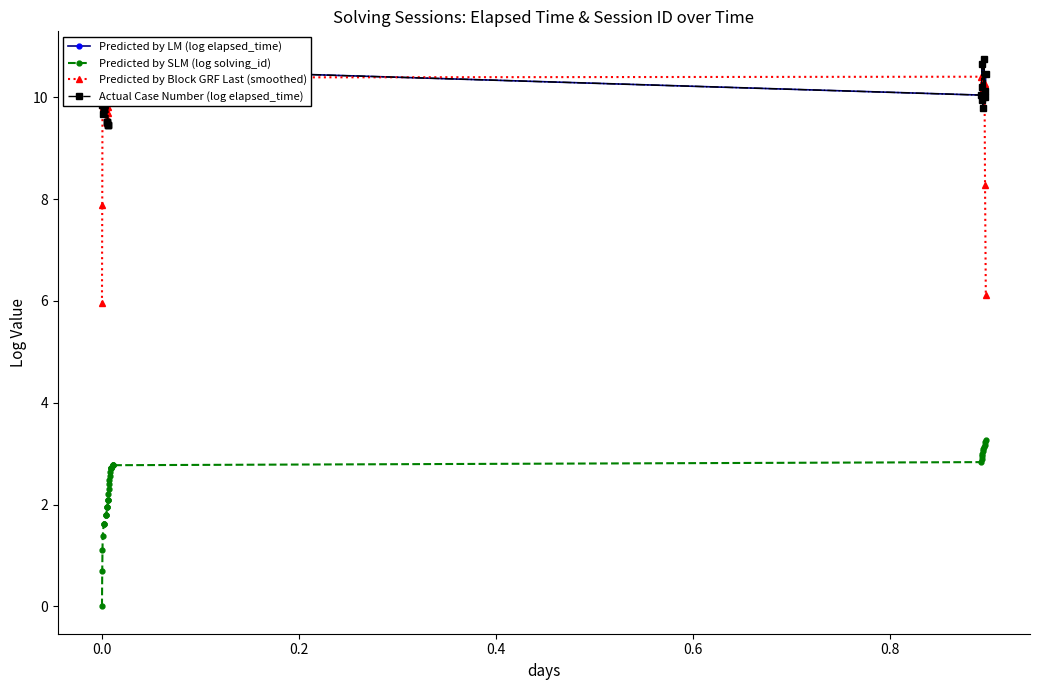

The Actual Case Number (log elapsed_time) series shows 4.3 at 25. True or false?

False